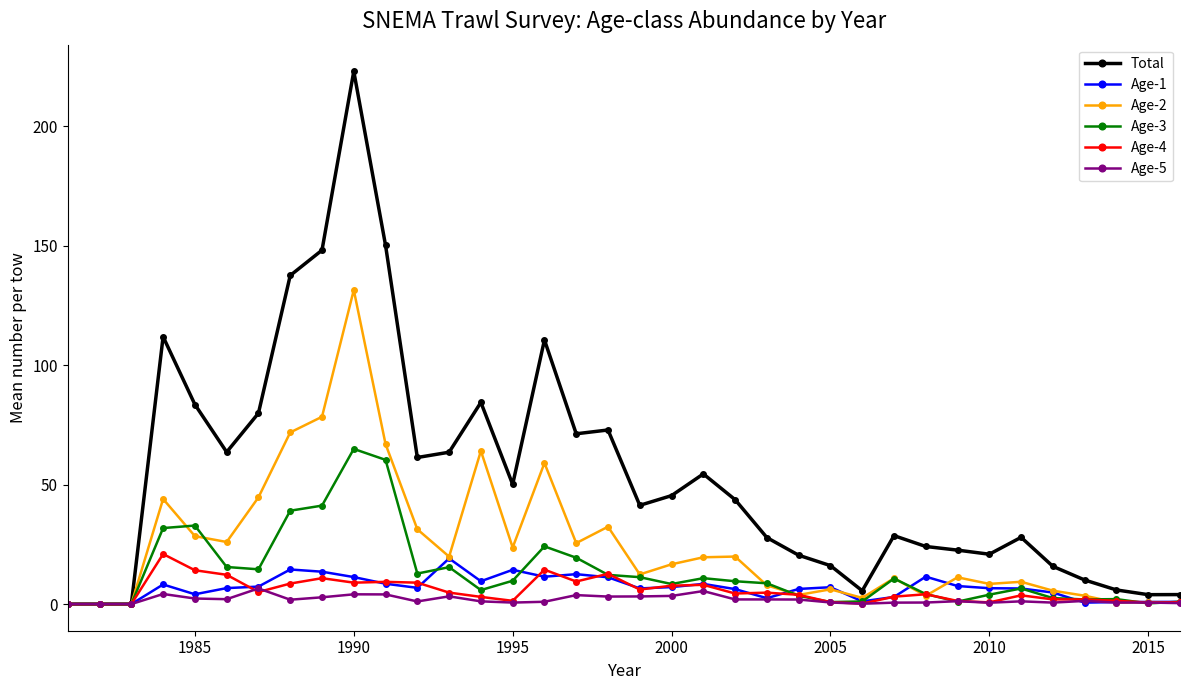

Does the chart have visible grid lines?

No